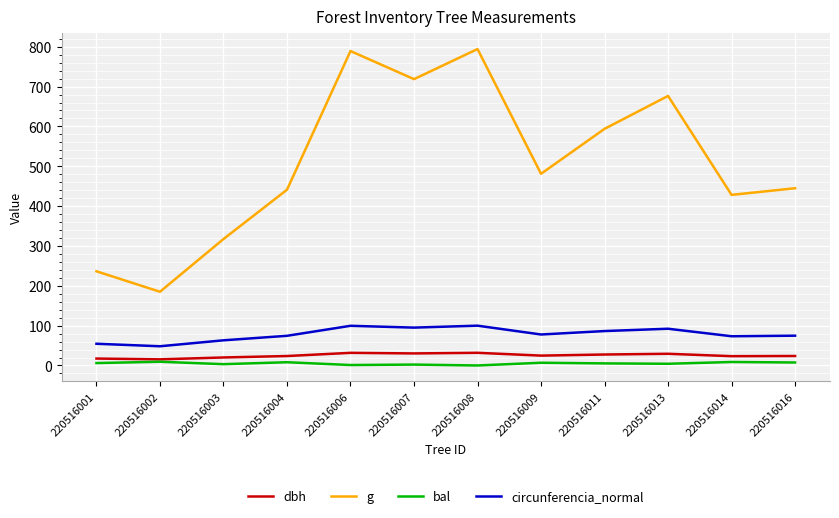

What is the greatest value displayed?

794.2